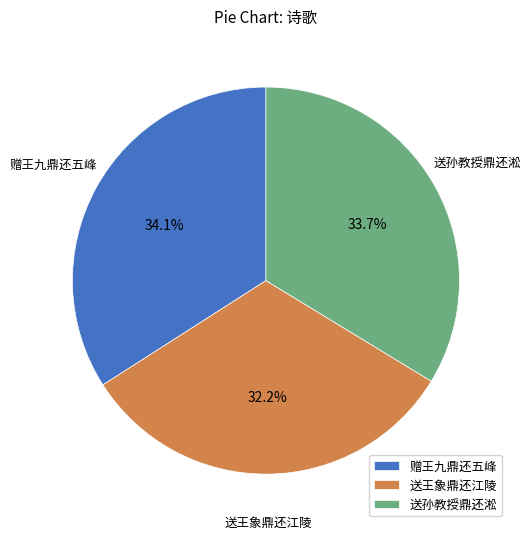

Which category has the smallest portion of the pie?

送王象鼎还江陵